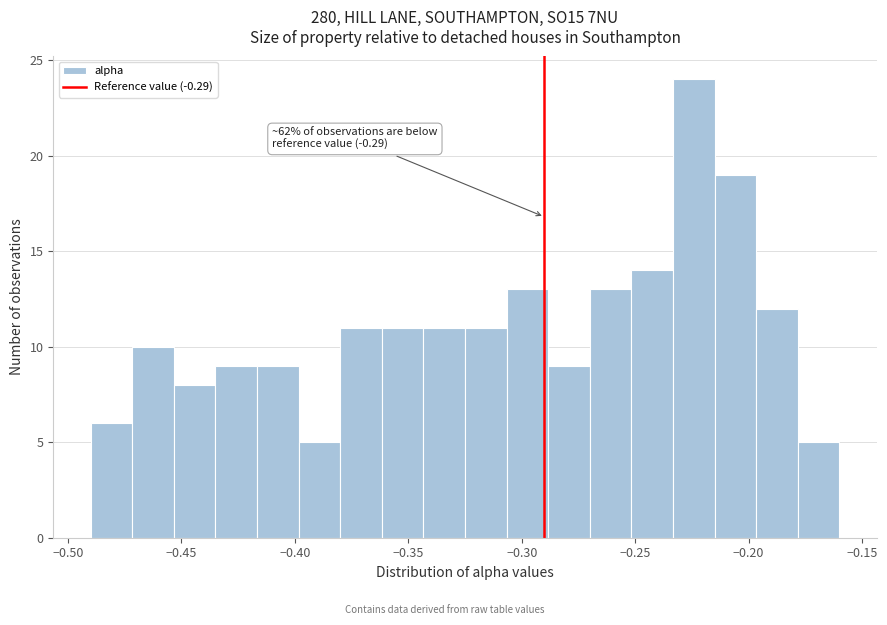

Around what value on the x-axis is the tallest bar? Give the approximate position of its centre, as read against the axis.

-0.225